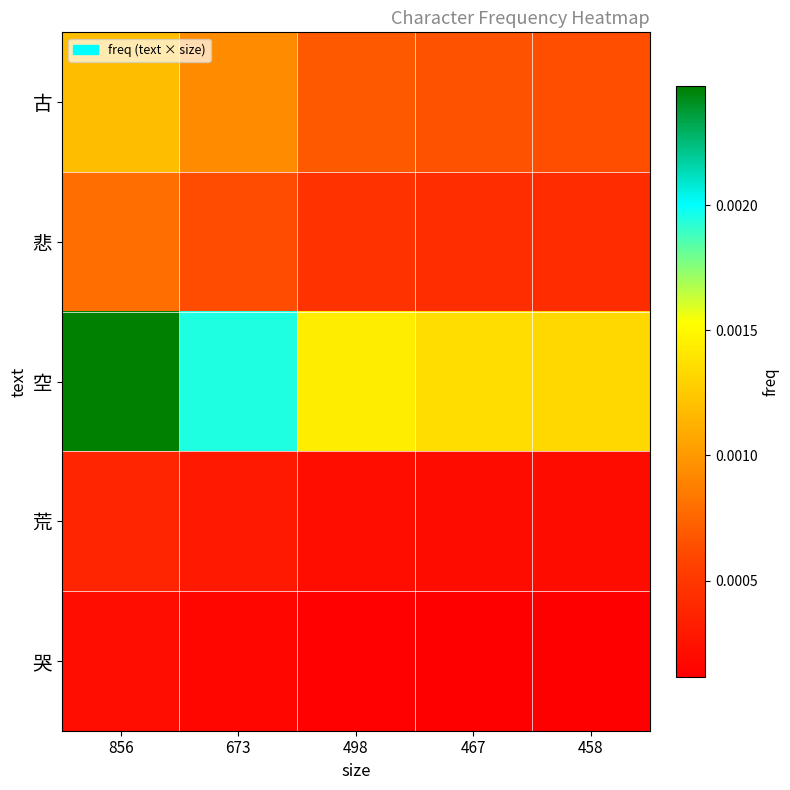

Rank the series by their maximum value, from lowest to highest.

哭, 荒, 悲, 古, 空